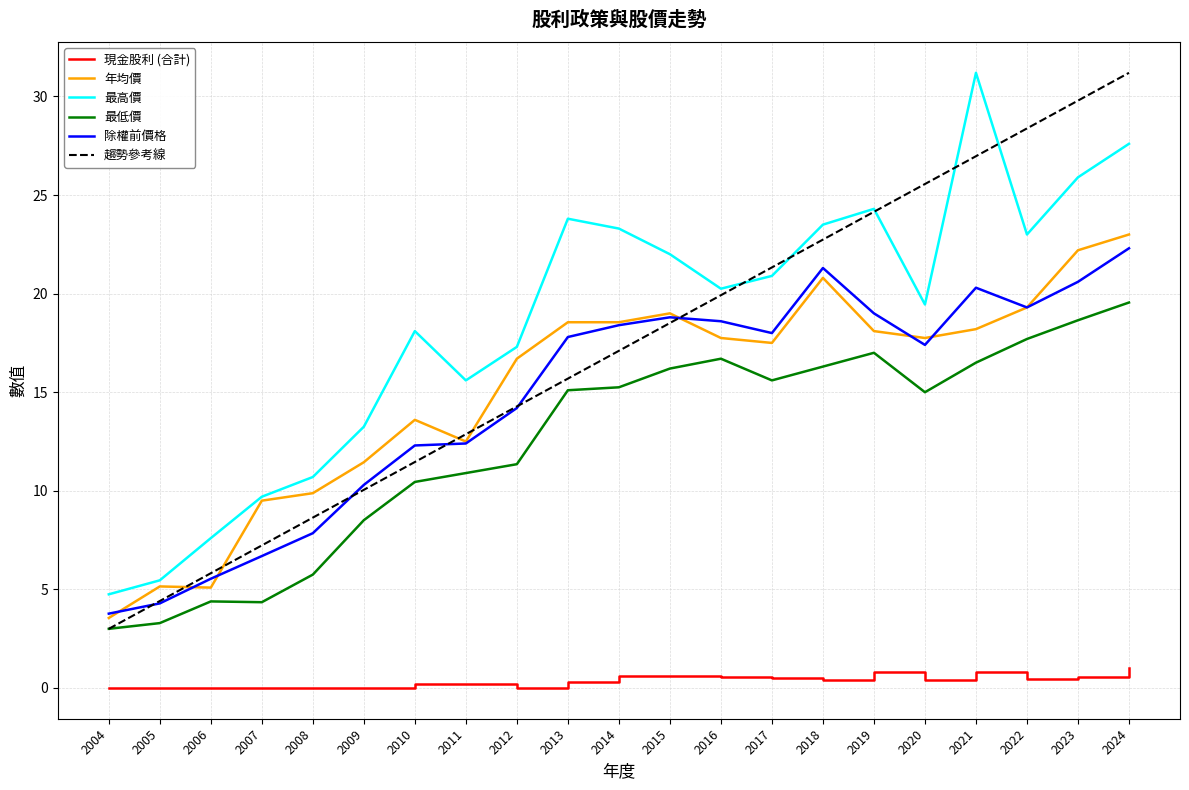

At which category is the sum across all series the highest?

2024